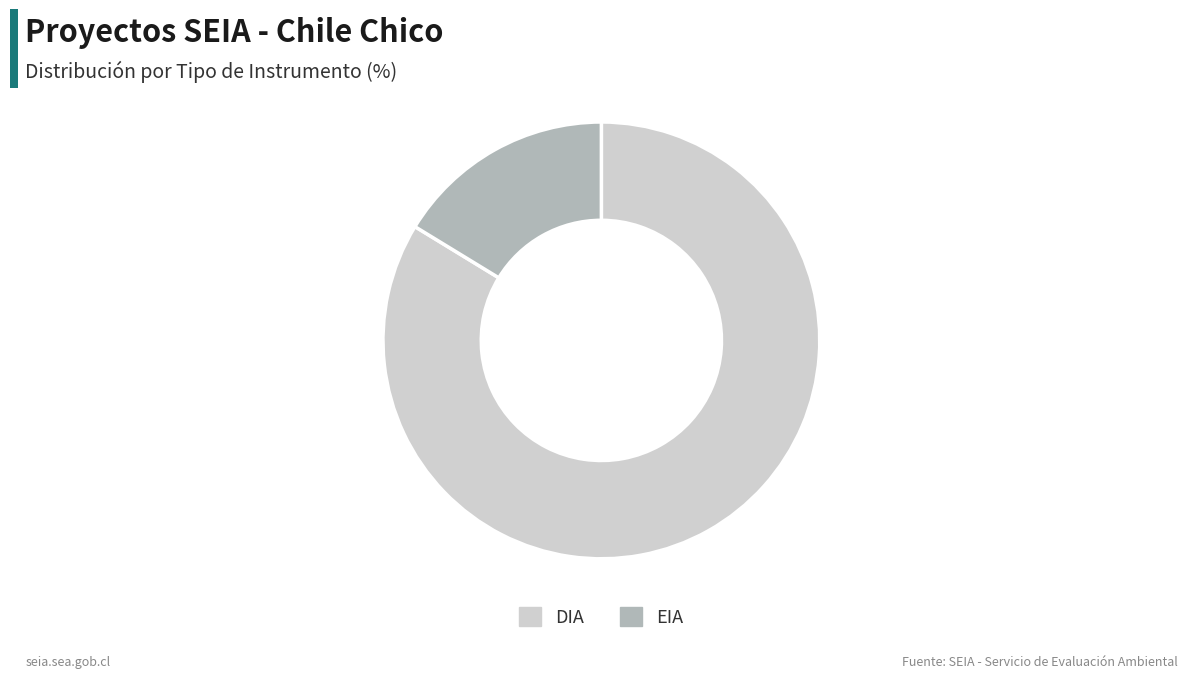

Is it true that EIA is 30% of the pie?

False